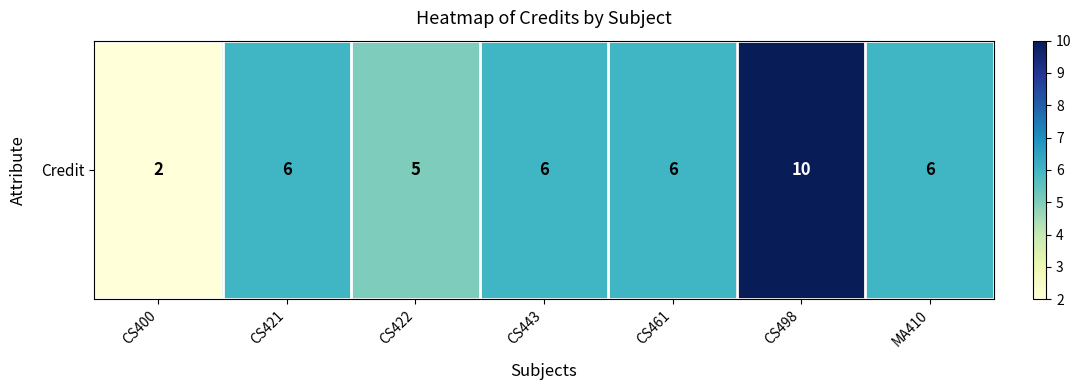

Reading left to right, transcribe all the data shown in this chart.

2	6	5	6	6	10	6